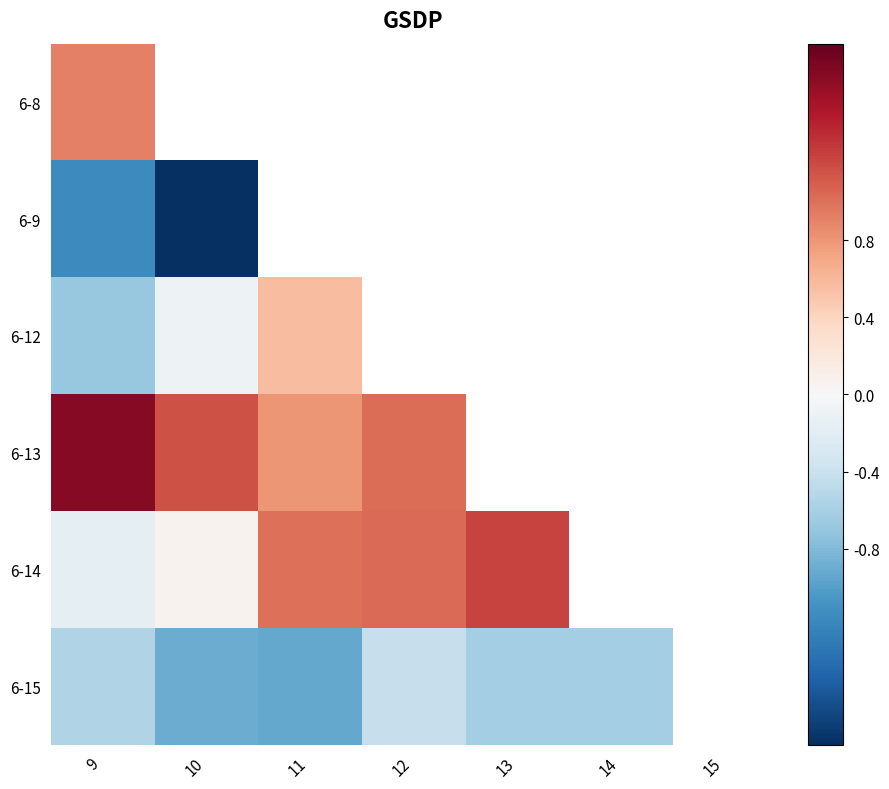

How many positive values does the 6-13 series have?

4